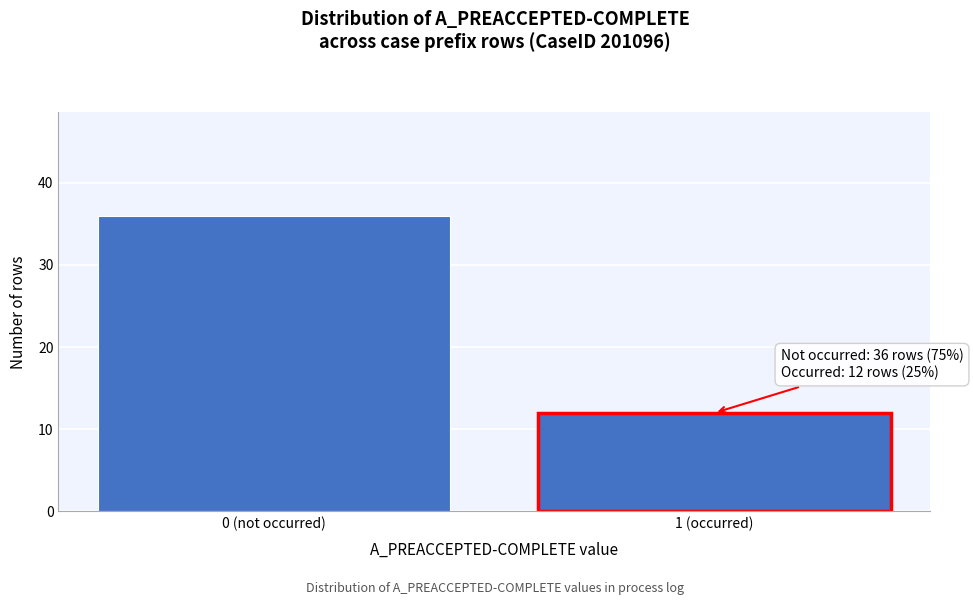

Reading left to right, list all the values displayed in this chart.

0 (not occurred)=36	1 (occurred)=12